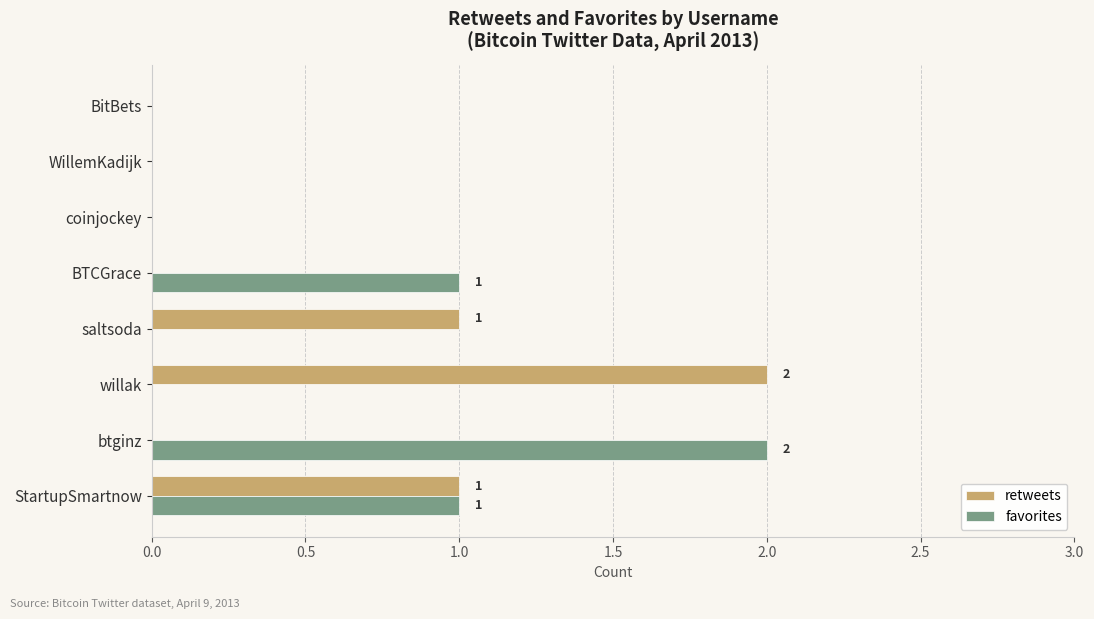

What is the highest value of the retweets series?

2